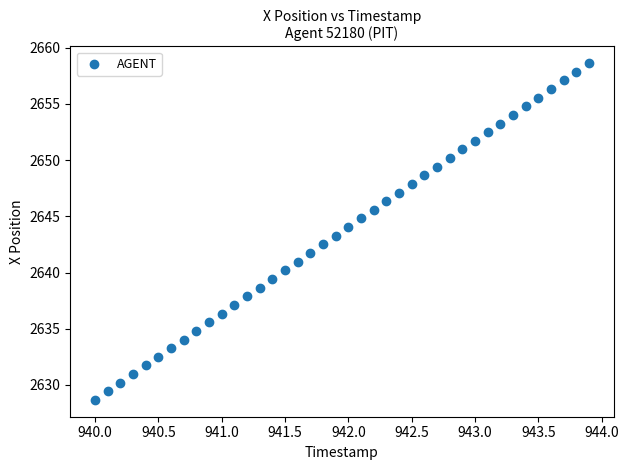

What is the range of X values (max minus min)?

3.9